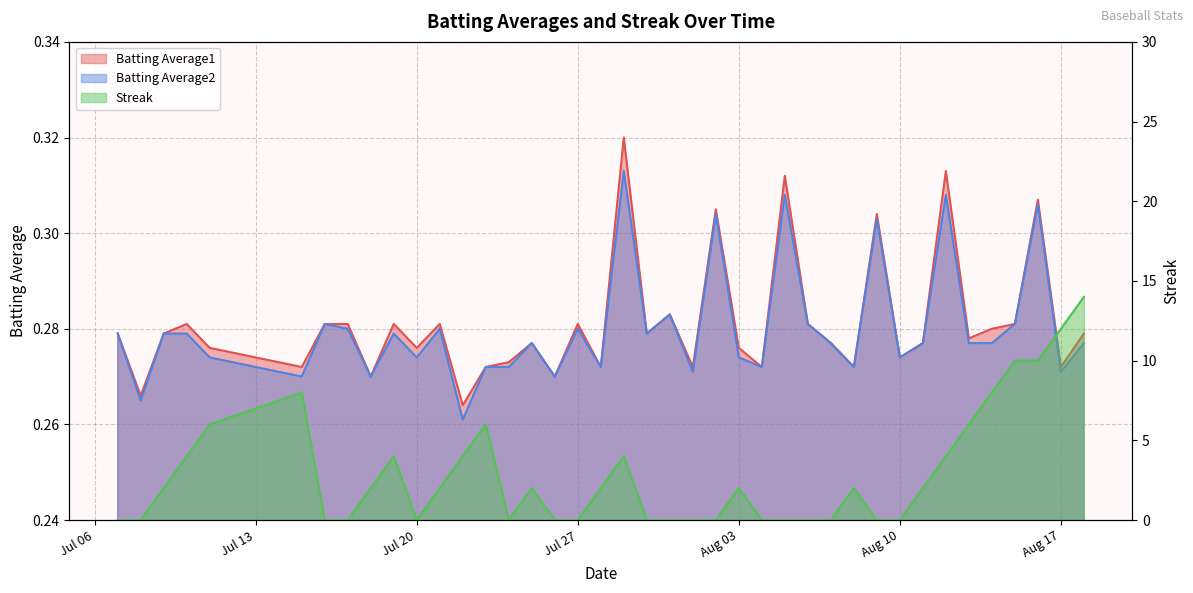

Which series ends up on top after the final intersection of Batting Average1 and Streak?

Streak